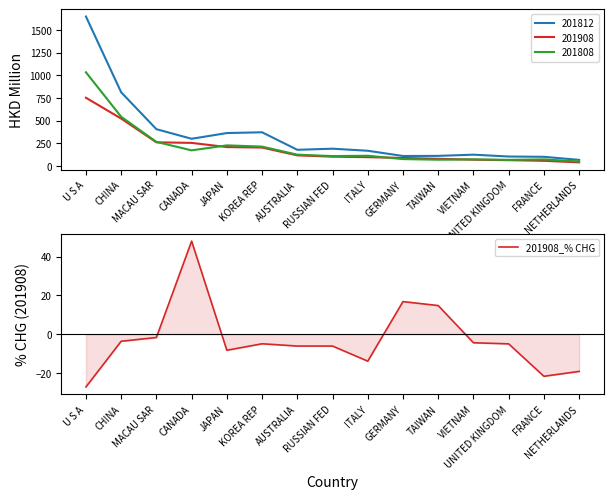

True or false: the data shows -8.4 at KOREA REP.

False